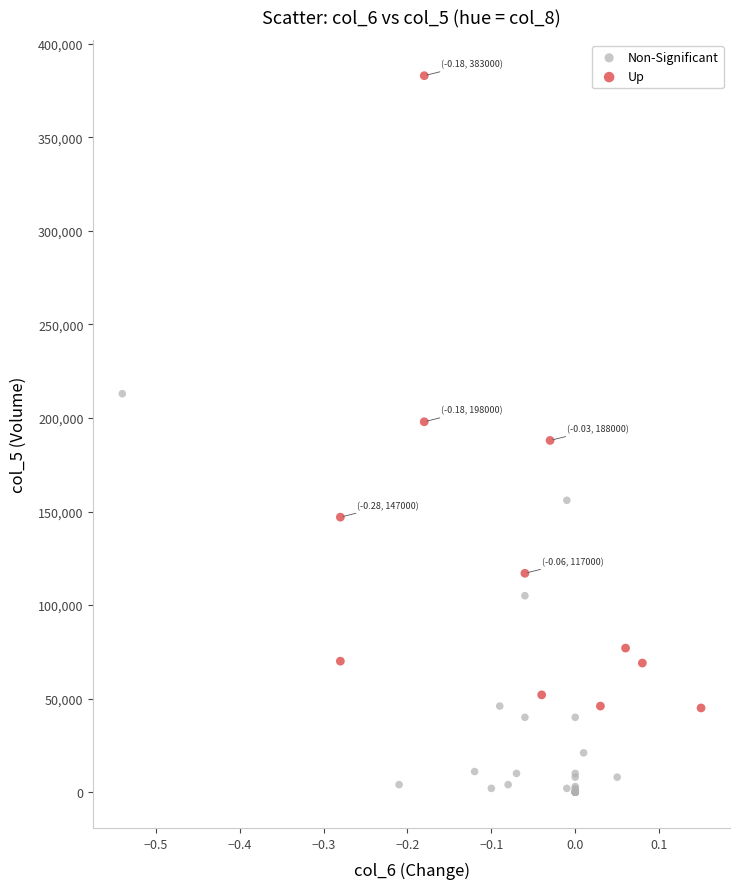

Which series contains the lowest Y value?

Non-Significant